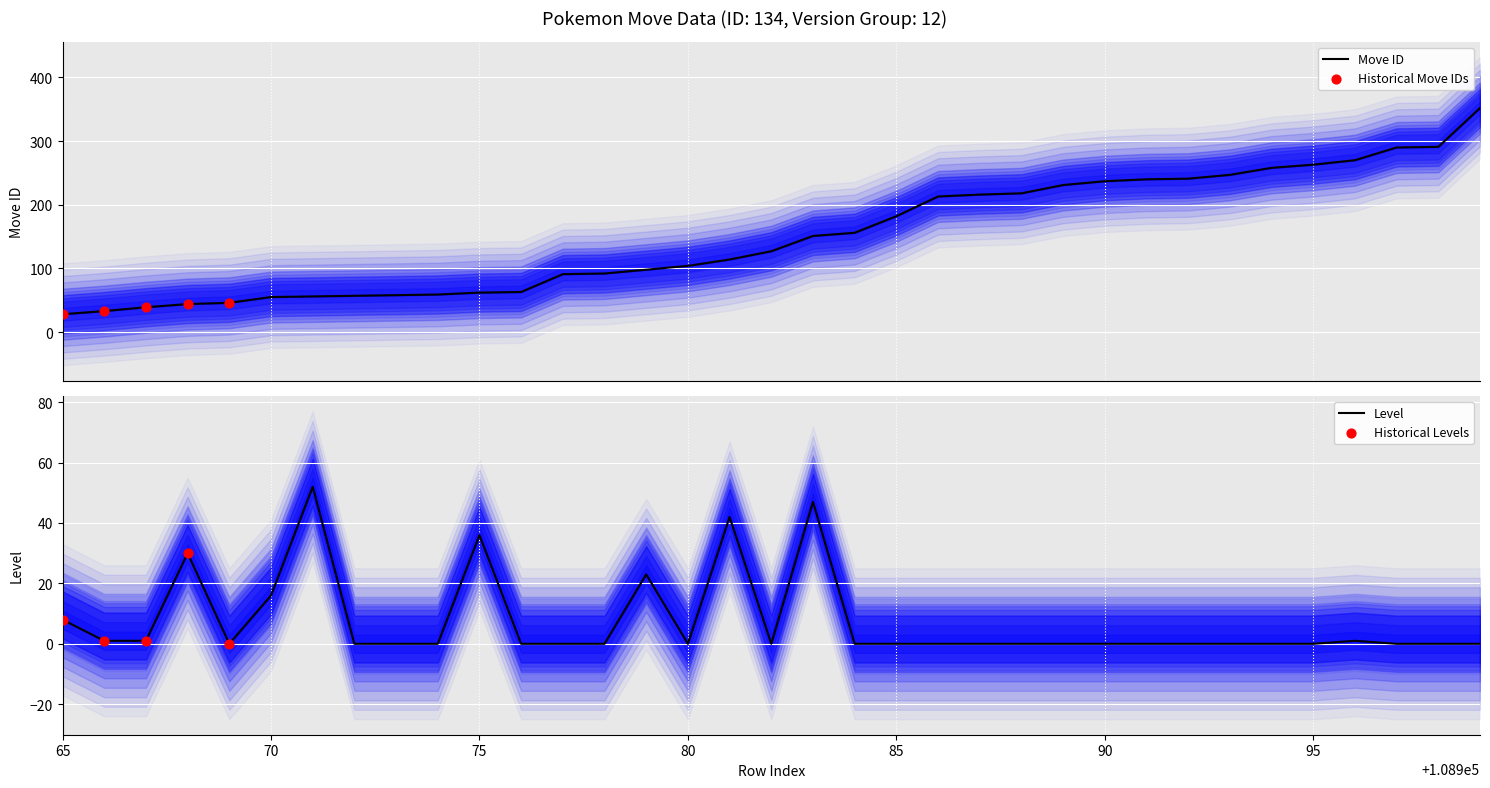

Which series contains the highest Y value?

move_id